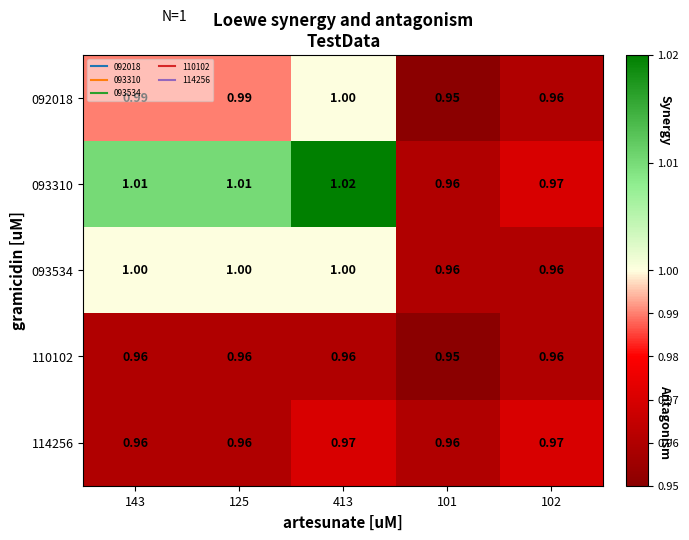

Is the value of 093310 at 143 greater than the value of 110102 at 413?

Yes